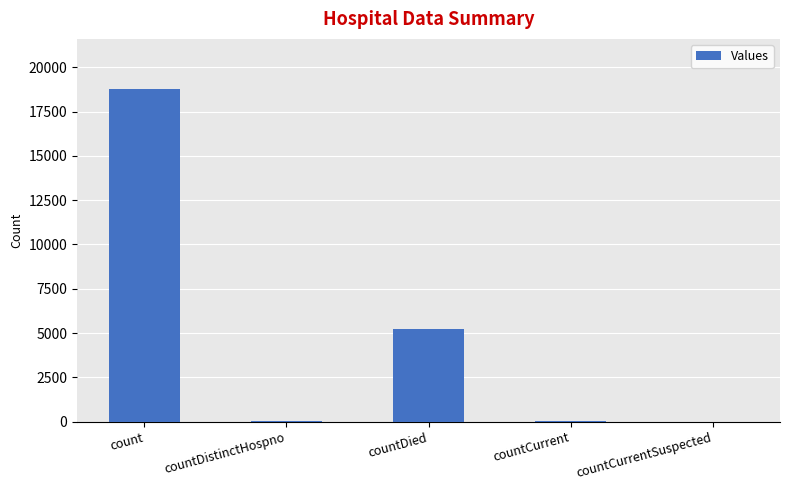

What is the ratio of the value at countDied to the value at countCurrent?

185.8